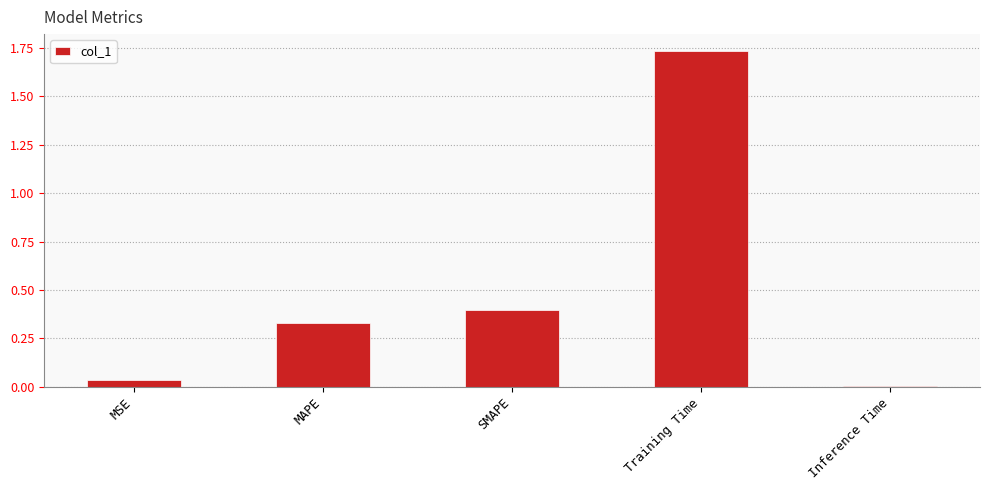

What is the label of the 3rd bar from the left?

SMAPE